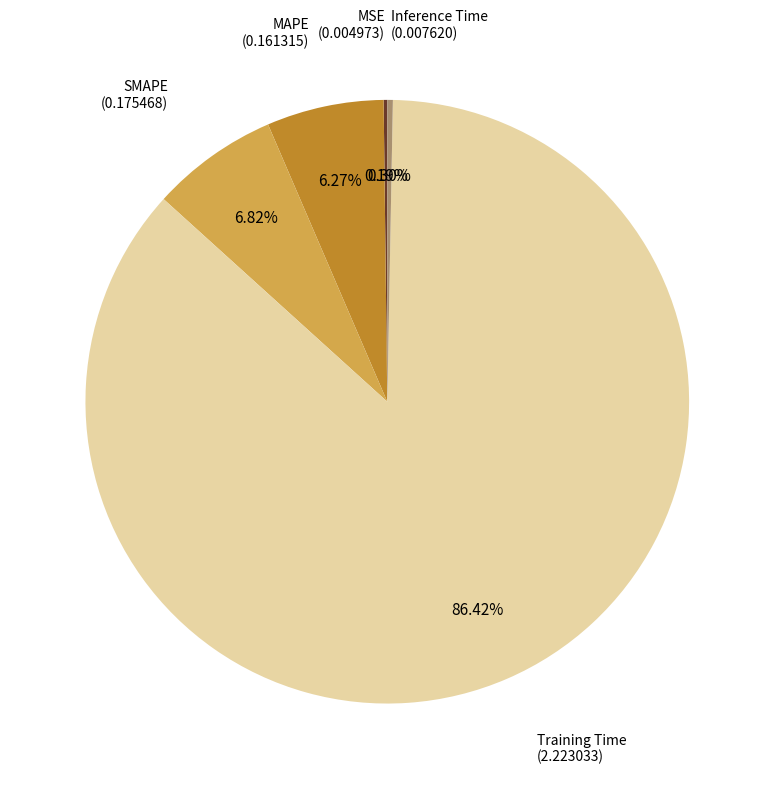

Is there a majority slice in this chart?

Yes